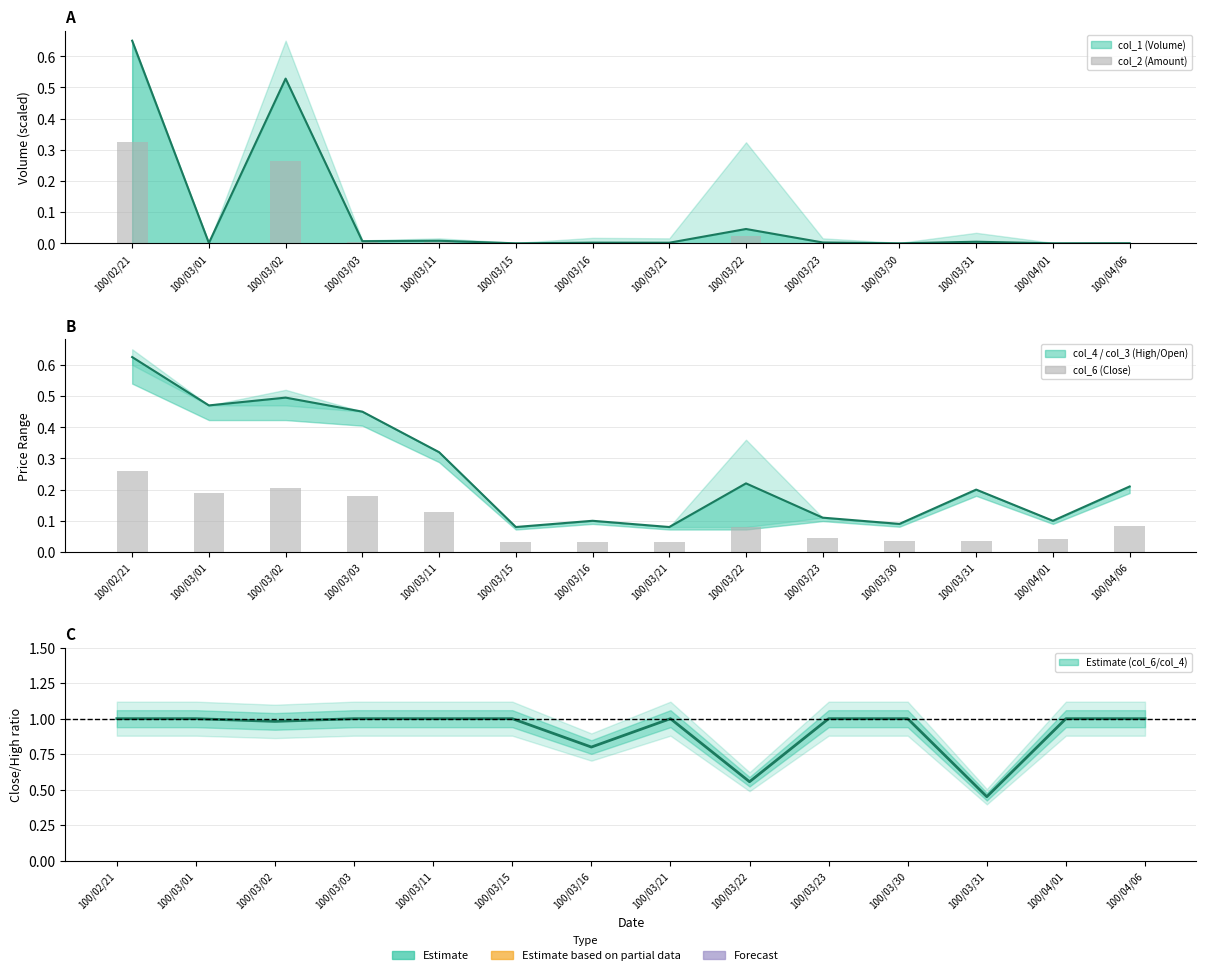

What is the total value across all series at 100/03/21?

1.1